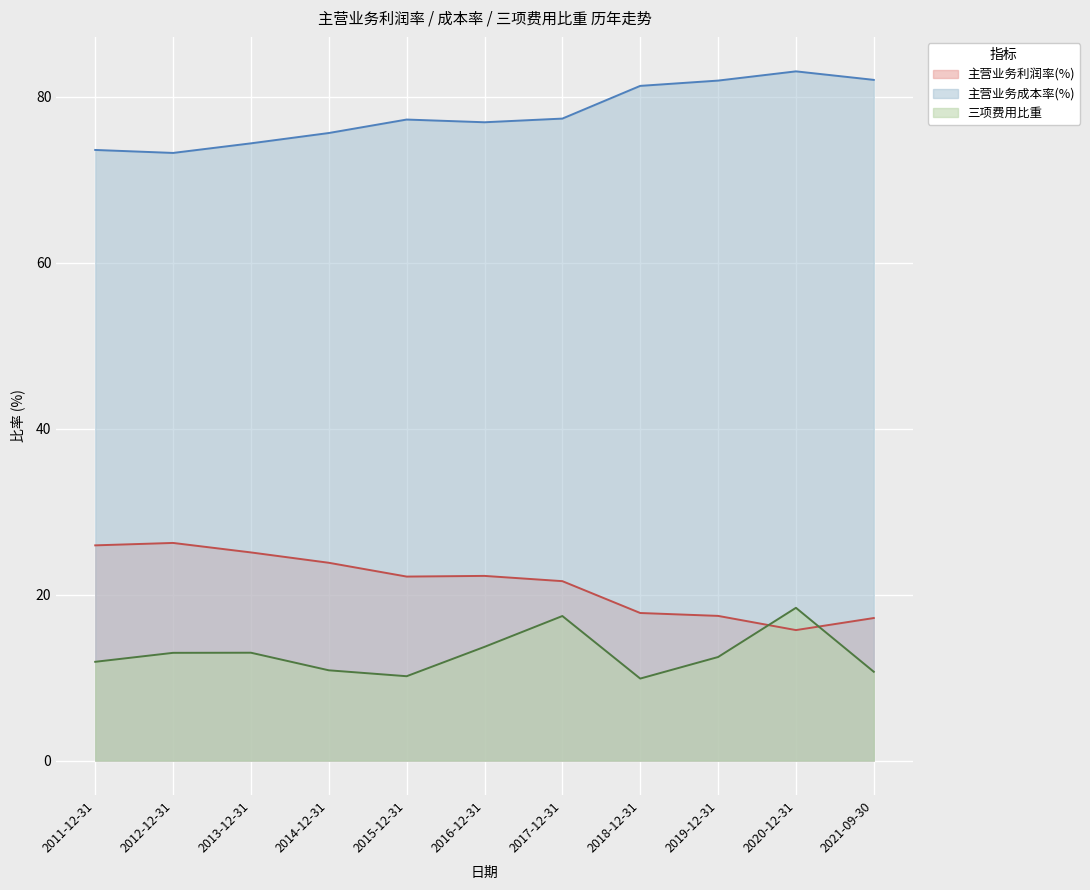

What is the value of the 主营业务成本率(%) point at the 6th from the left?

76.9